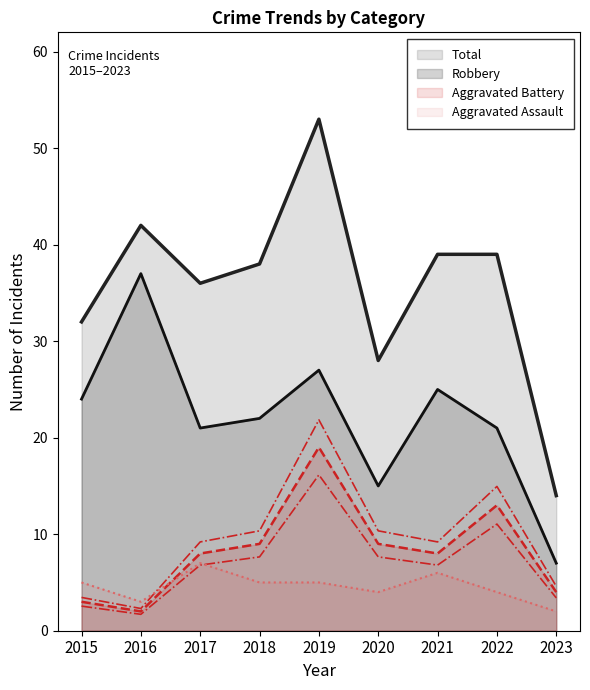

Does the chart have visible grid lines?

No